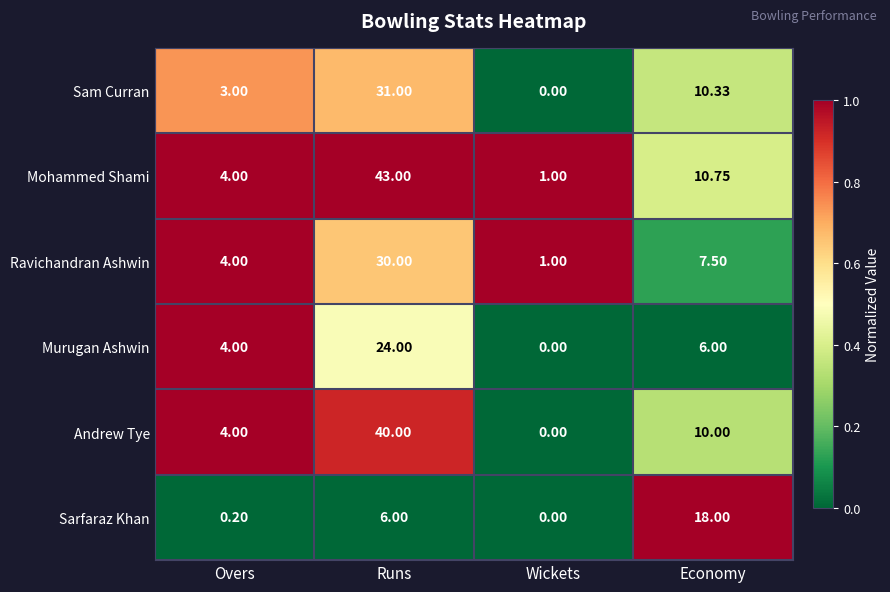

List the labels in order of Mohammed Shami value, smallest first.

Wickets, Overs, Economy, Runs